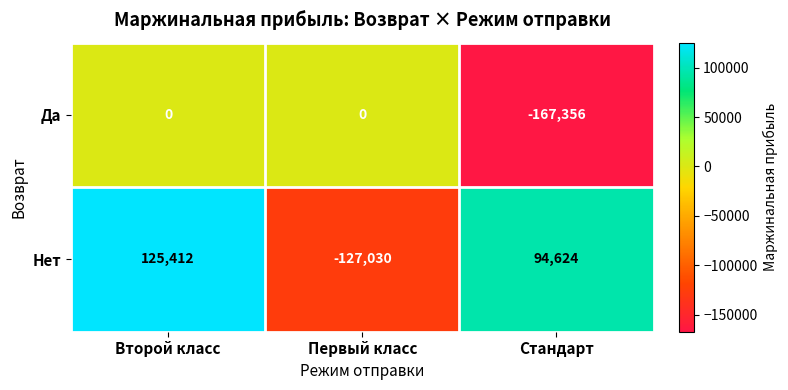

The Да series shows 0 at Второй класс. True or false?

True